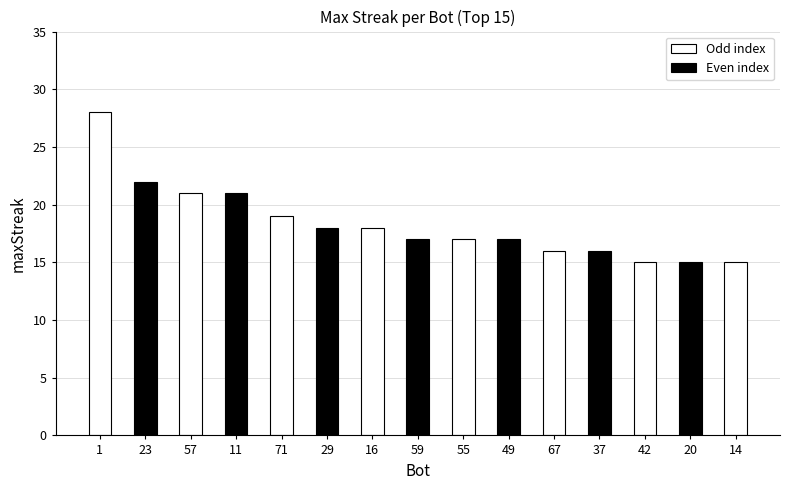

What is the value of the 14th bar from the left?

15